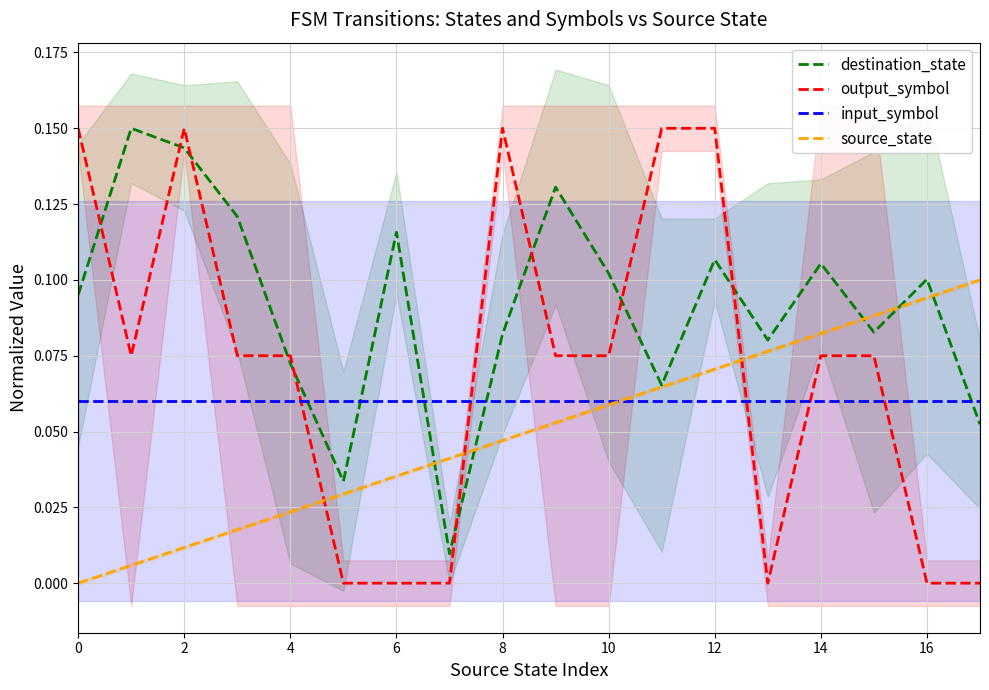

True or false: destination_state has a value of 0.0 at 8.

False